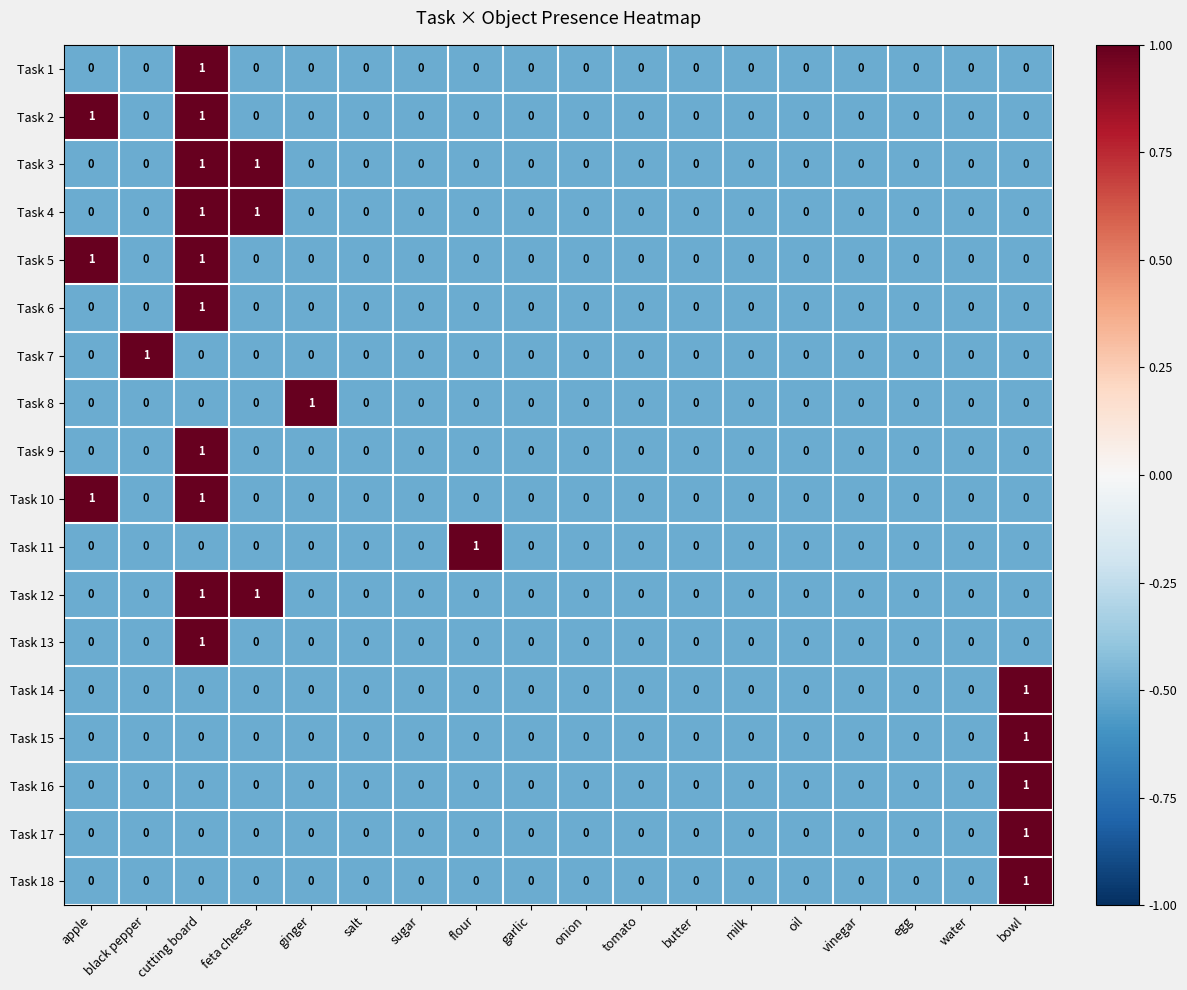

What is the total value across all series at sugar?

0